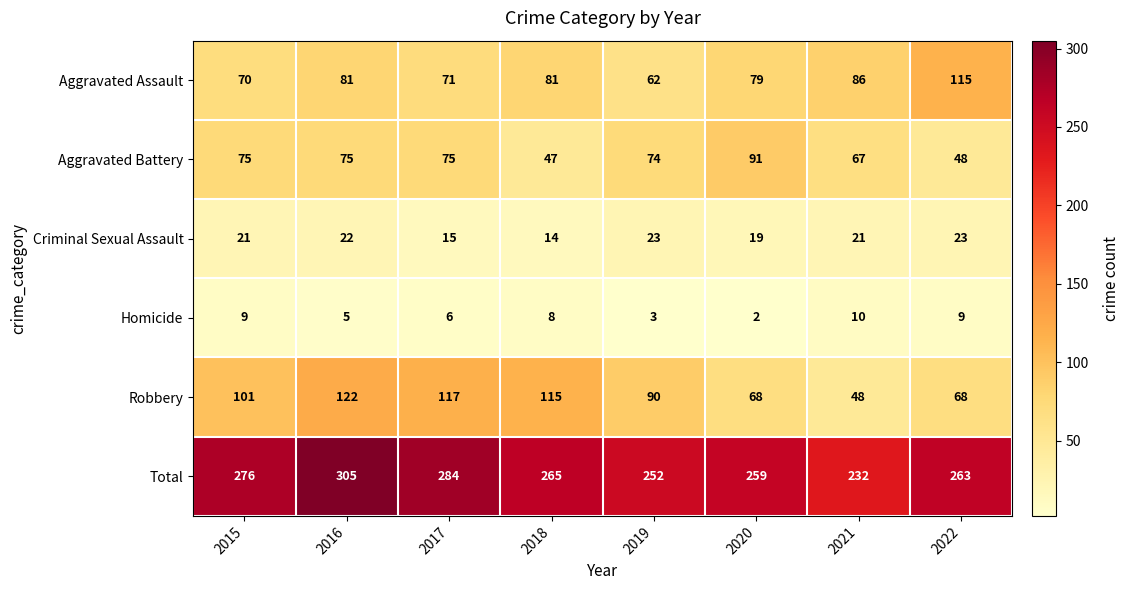

The value of Aggravated Assault at 2022 is 115. True or false?

True